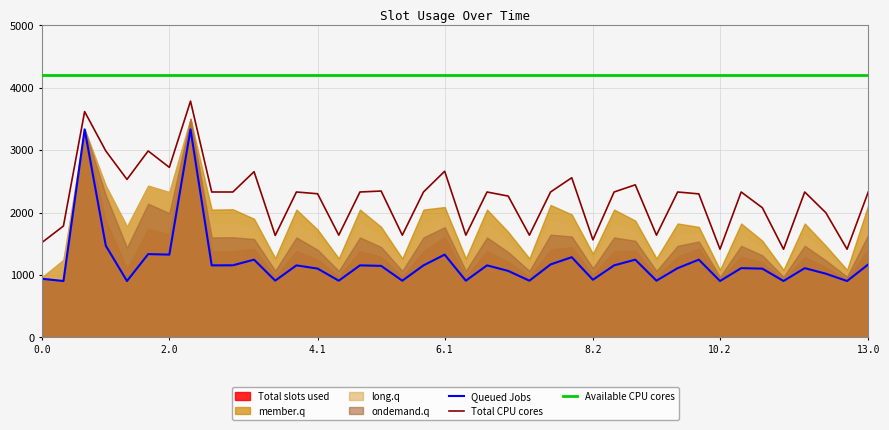

True or false: Total CPU cores and Queued Jobs intersect in this chart.

False